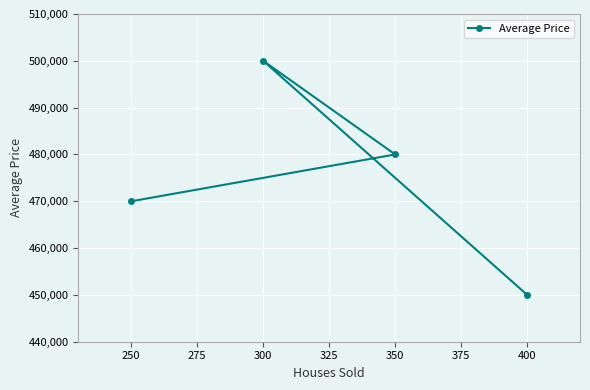

How many values exceed 480000?

1